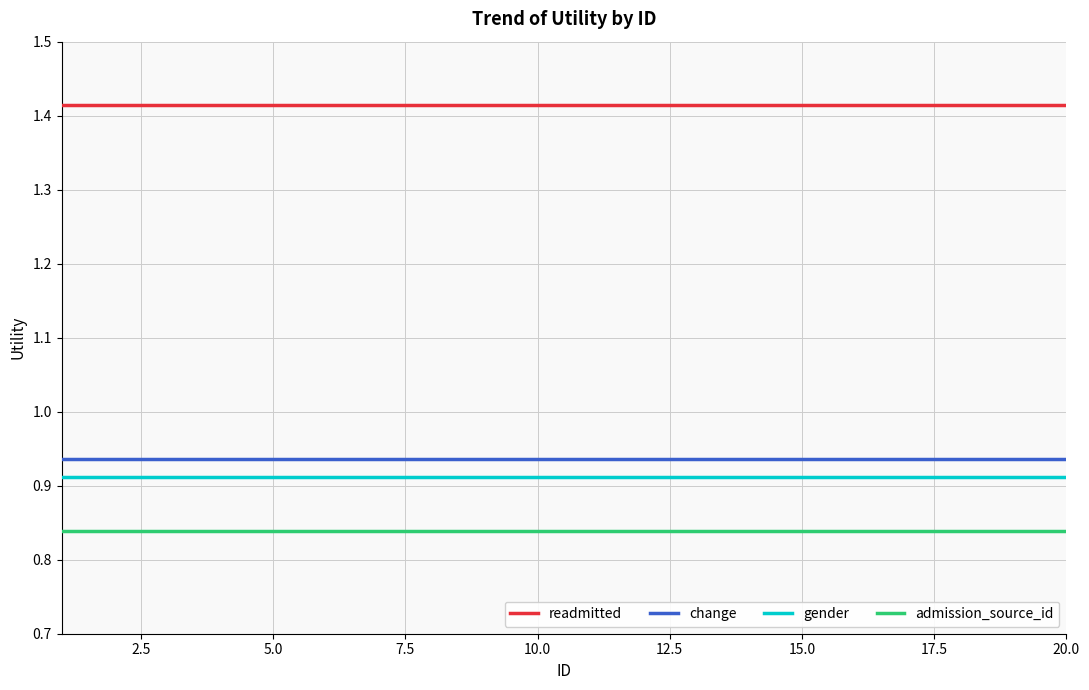

True or false: gender and change cross at least once.

False